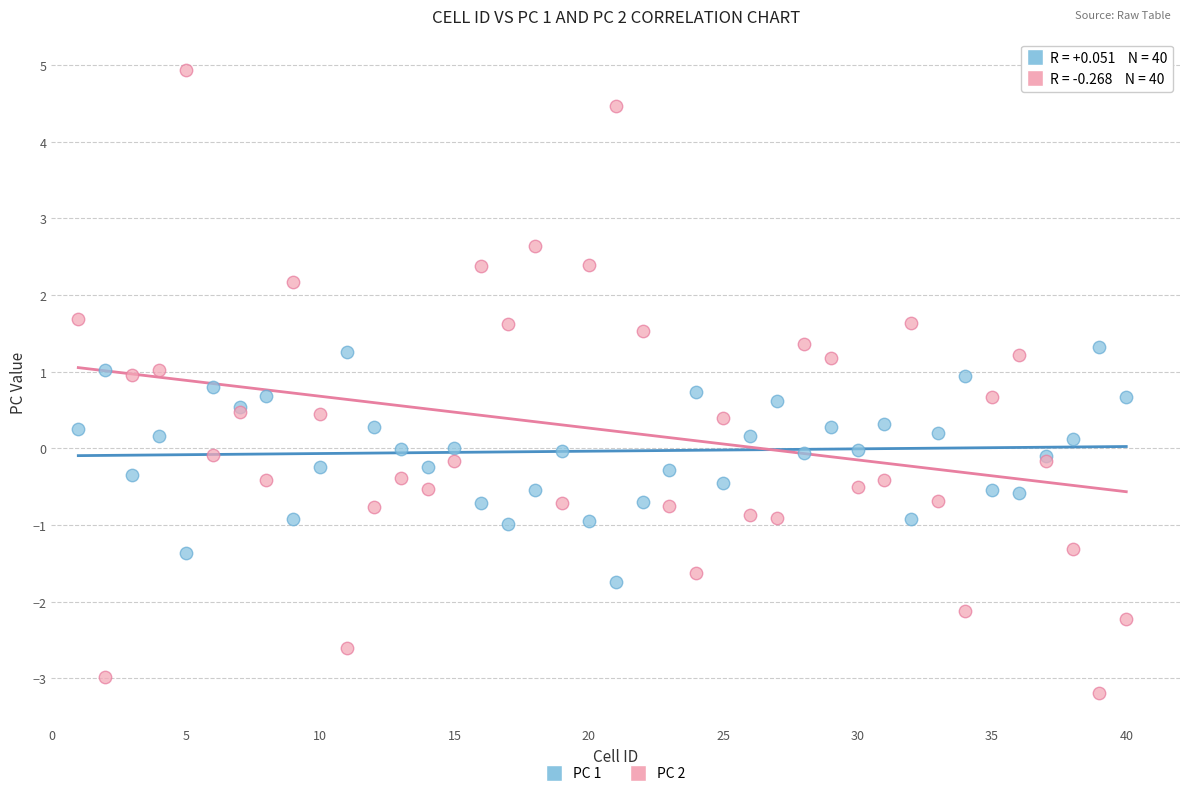

Which series reaches the minimum Y coordinate?

PC 2